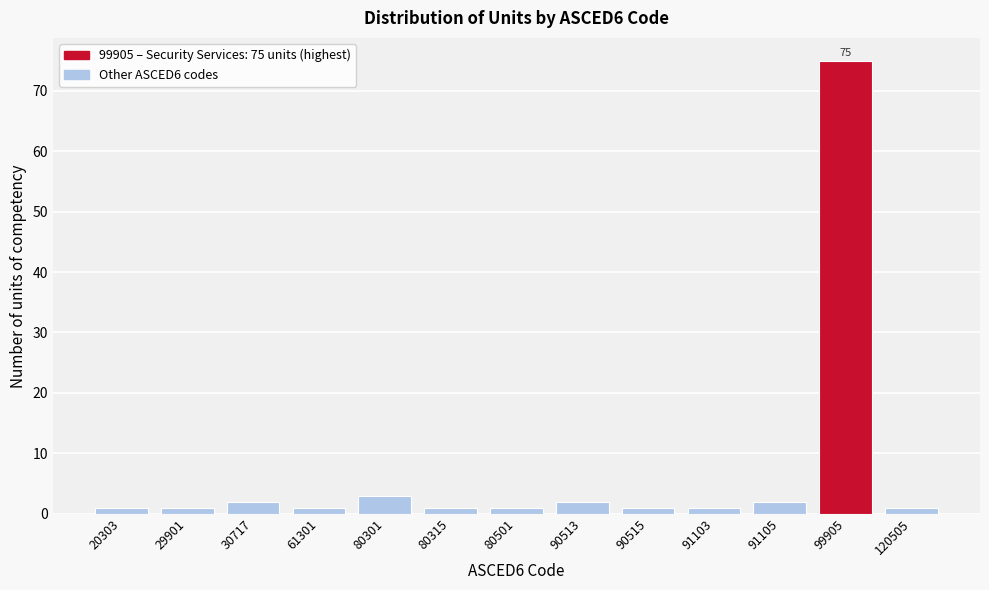

Reading right to left, transcribe all the data shown in this chart.

120505=1	99905=75	91105=2	91103=1	90515=1	90513=2	80501=1	80315=1	80301=3	61301=1	30717=2	29901=1	20303=1